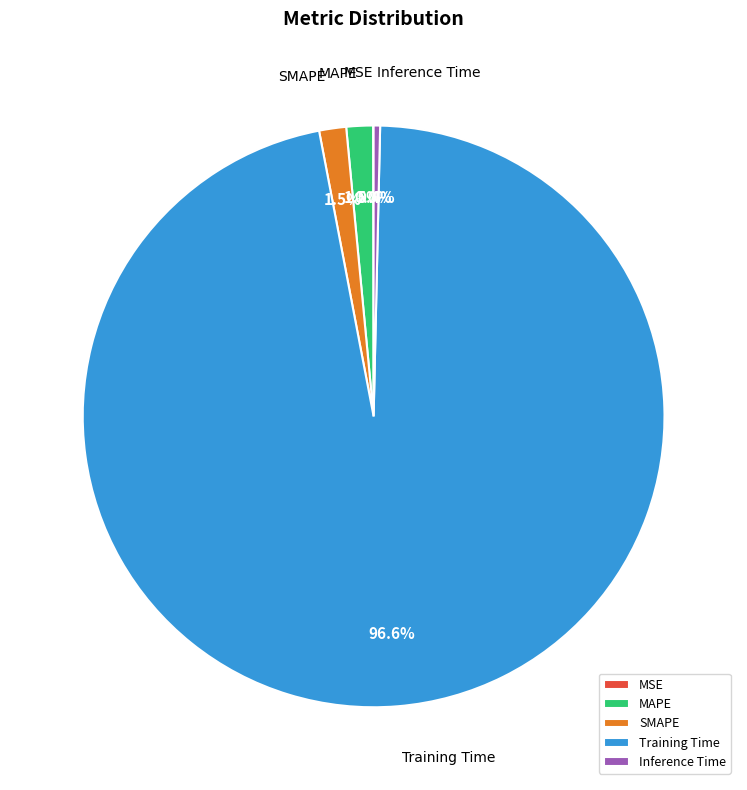

Which slice is the largest?

Training Time